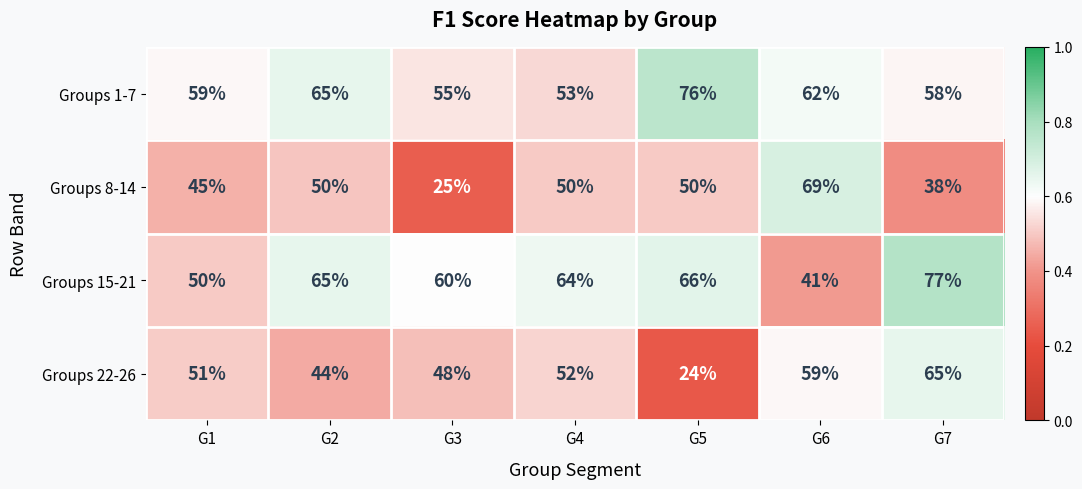

Which series has the widest spread of values?

Groups 8-14